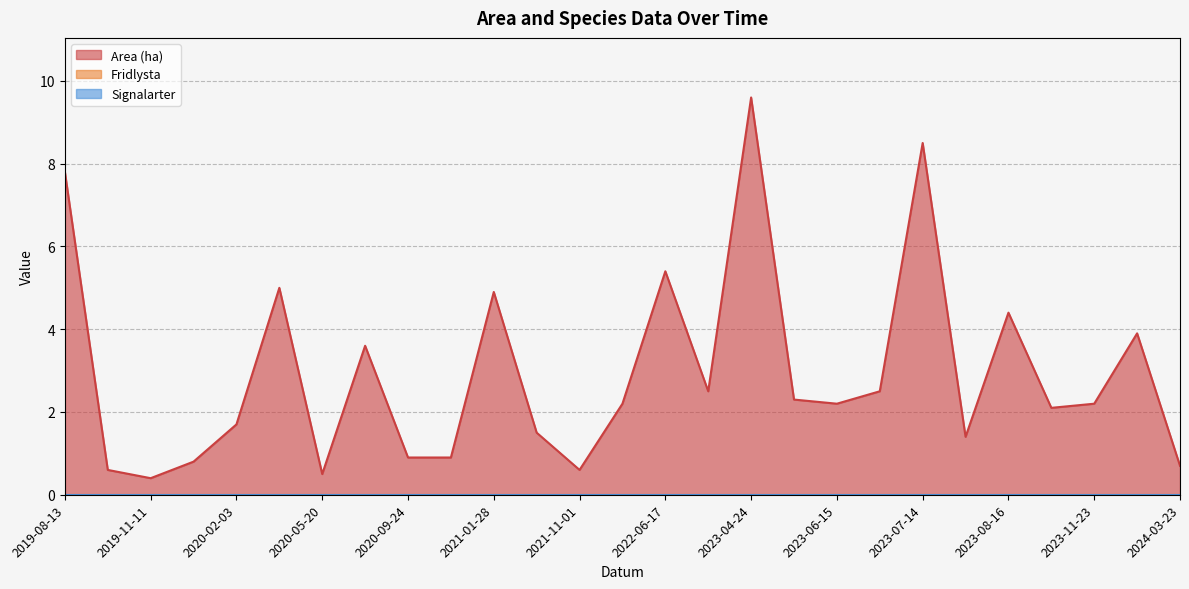

How many lines are shown in the chart?

3